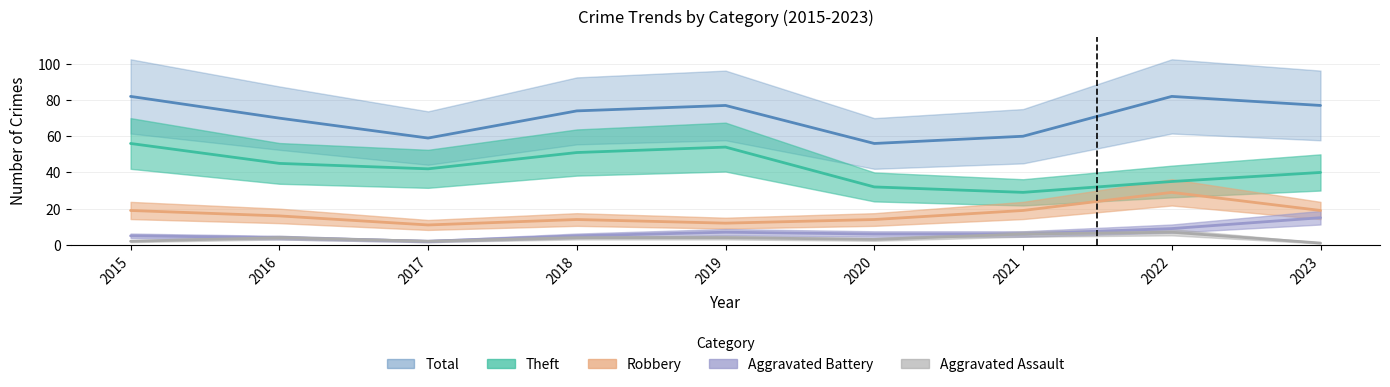

Reading left to right, extract all data points from this chart.

Theft: 2015=56	2016=45	2017=42	2018=51	2019=54	2020=32	2021=29	2022=35	2023=40
Robbery: 2015=19	2016=16	2017=11	2018=14	2019=12	2020=14	2021=19	2022=29	2023=19
Aggravated Battery: 2015=5	2016=4	2017=2	2018=5	2019=7	2020=6	2021=6	2022=9	2023=15
Aggravated Assault: 2015=2	2016=4	2017=2	2018=4	2019=4	2020=3	2021=6	2022=7	2023=1
Total: 2015=82	2016=70	2017=59	2018=74	2019=77	2020=56	2021=60	2022=82	2023=77